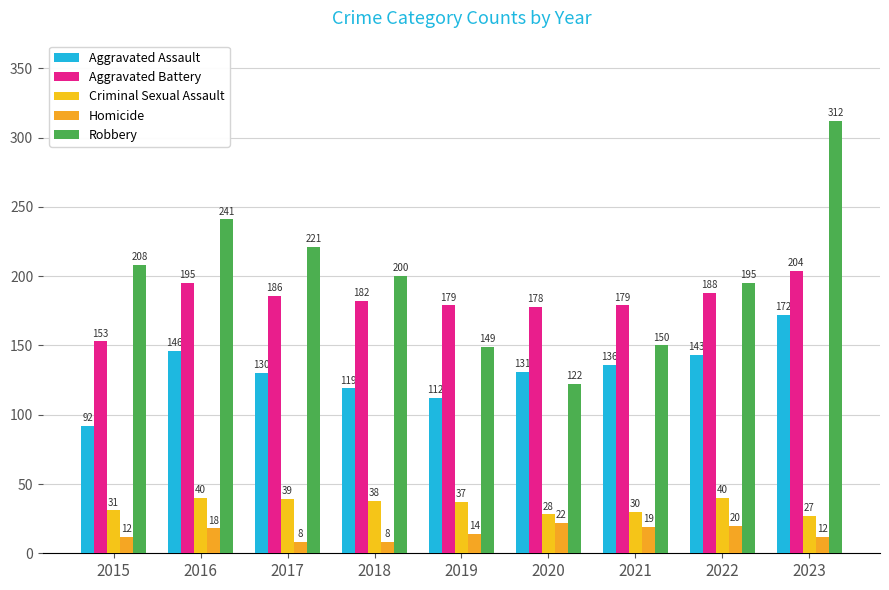

What is the greatest value displayed?

312